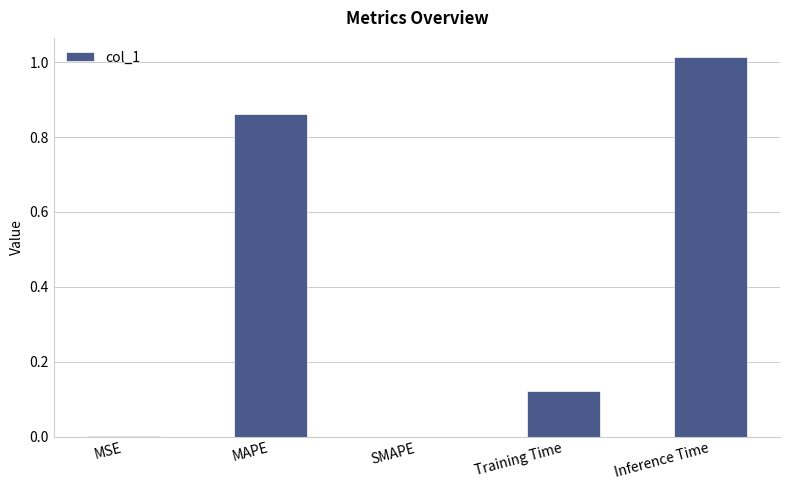

What is the sum of all values?

2.0